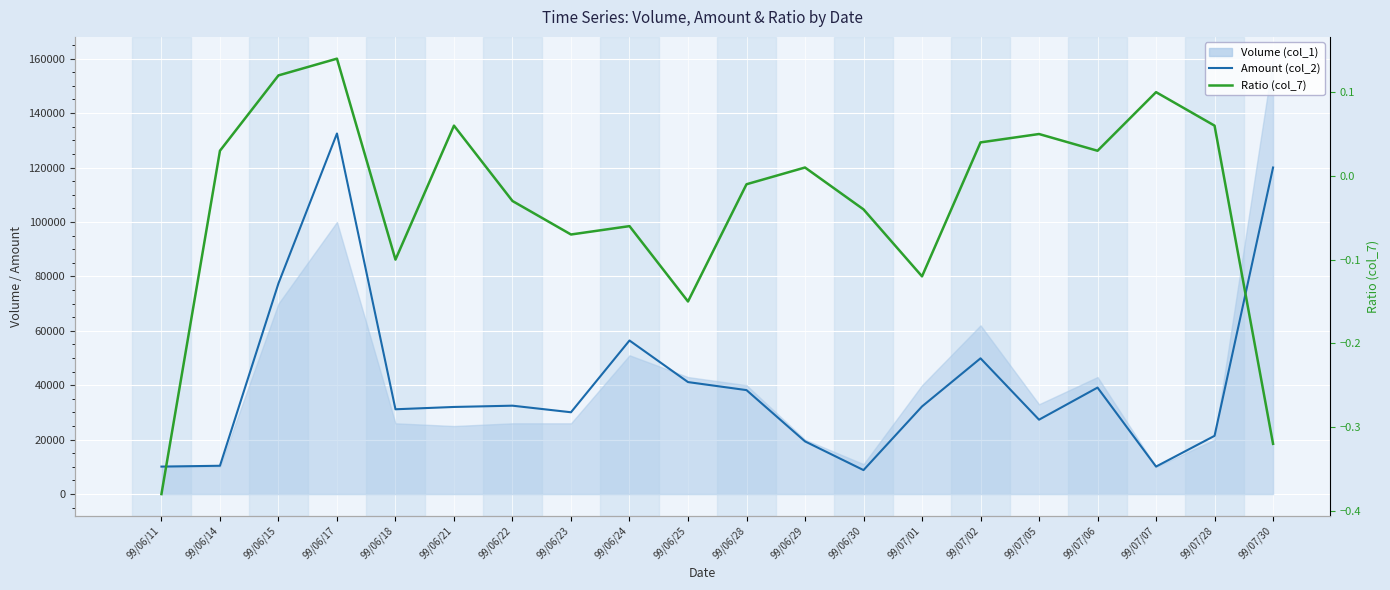

Which series has the widest spread of values?

Amount (col_2)